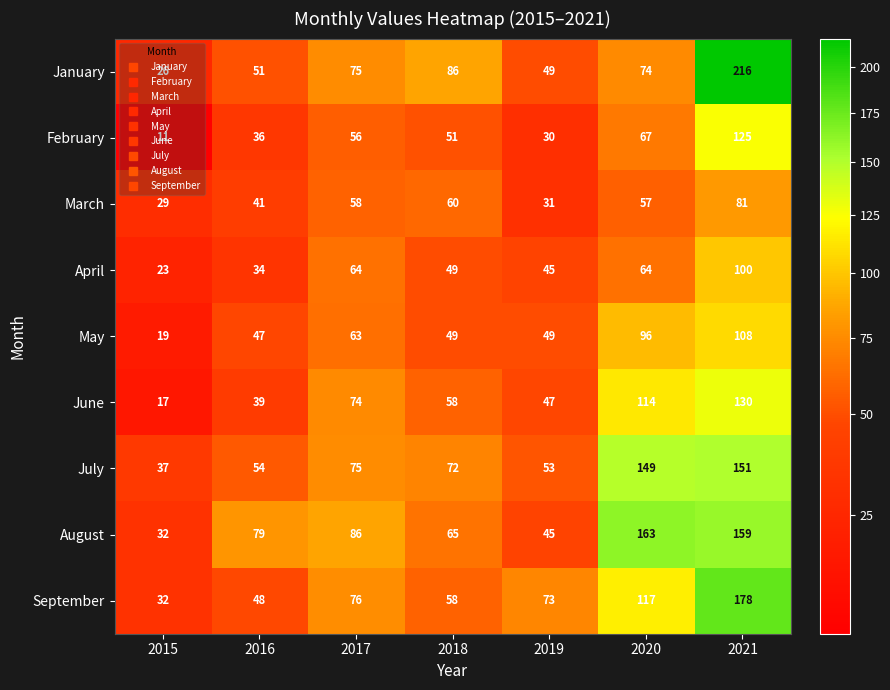

At 2016, list the series in order from largest to smallest.

August, July, January, September, May, March, June, February, April